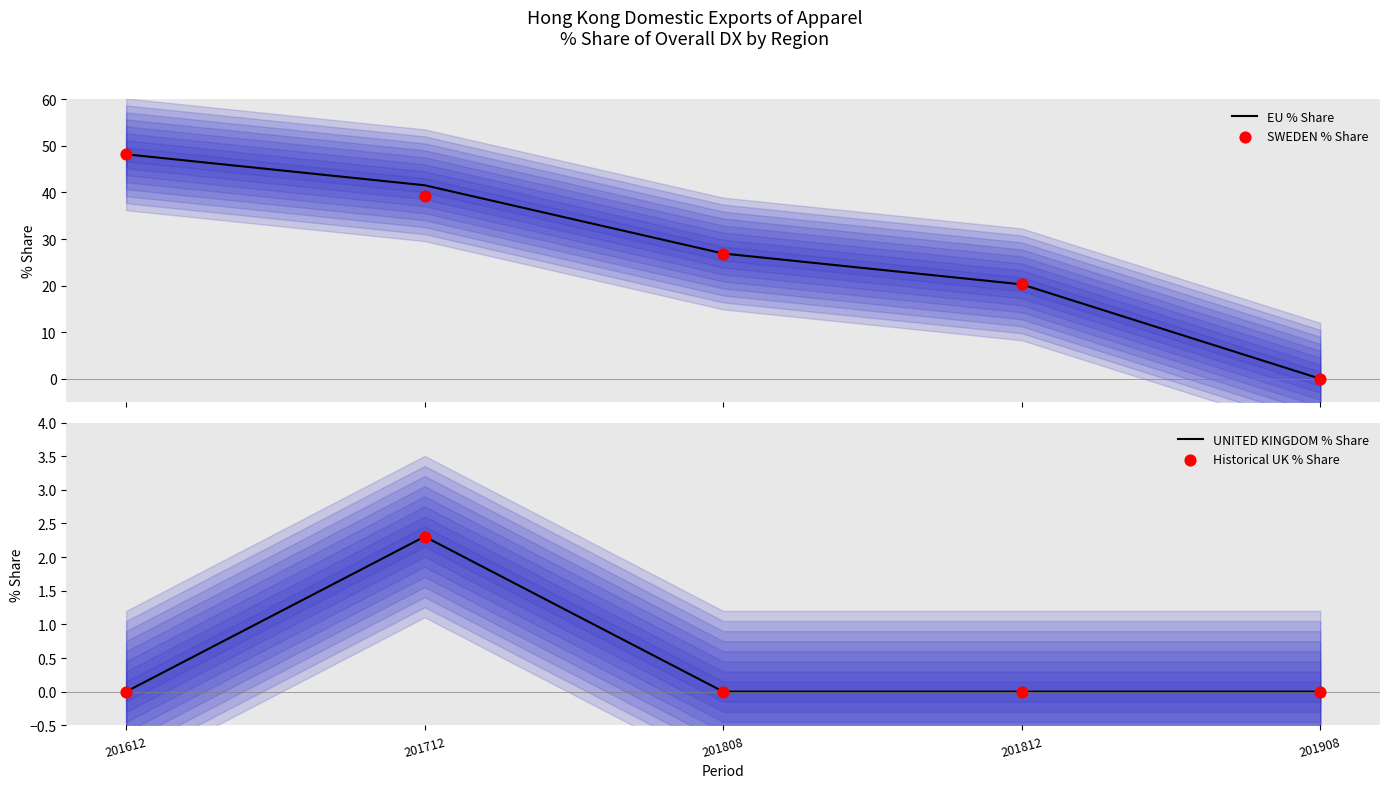

At how many categories does at least one series exceed 46?

1